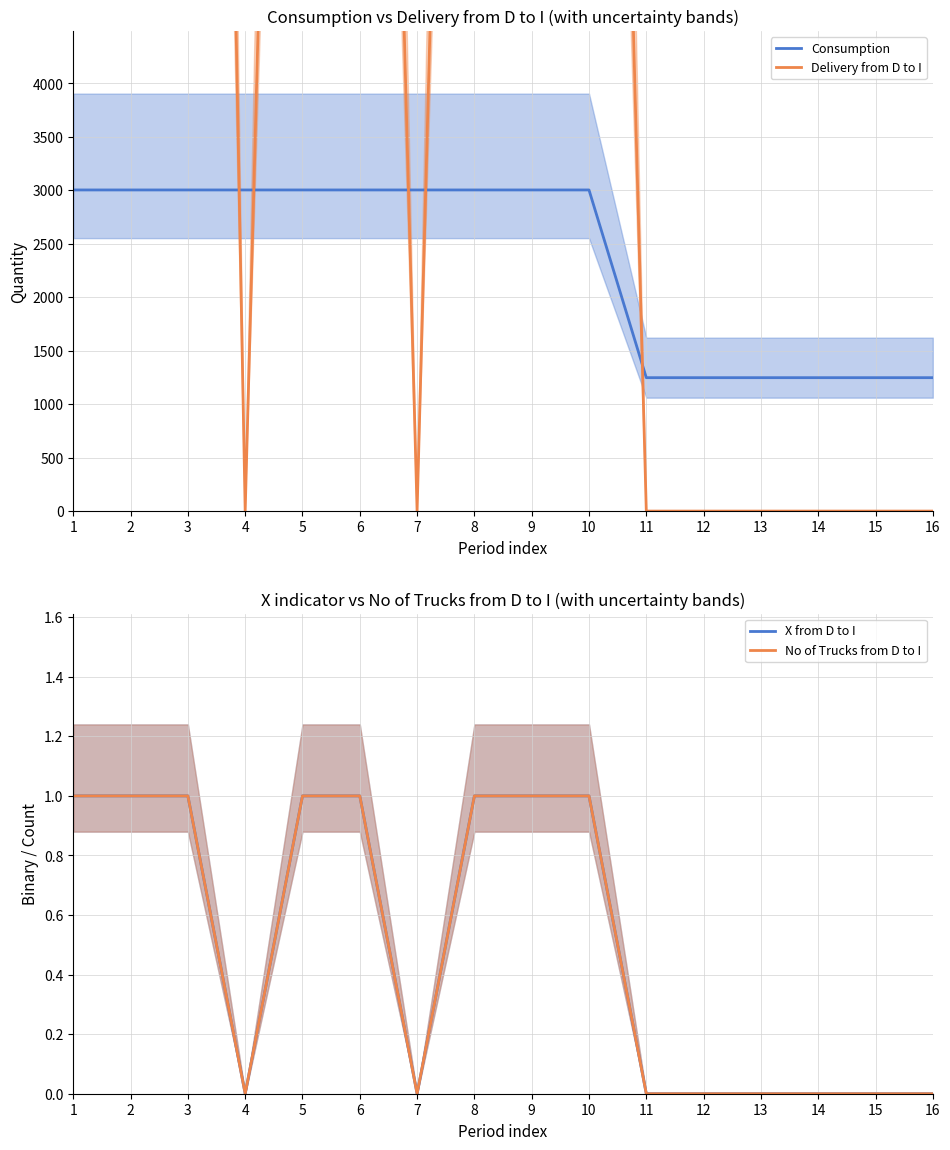

How many lines are shown in the chart?

4